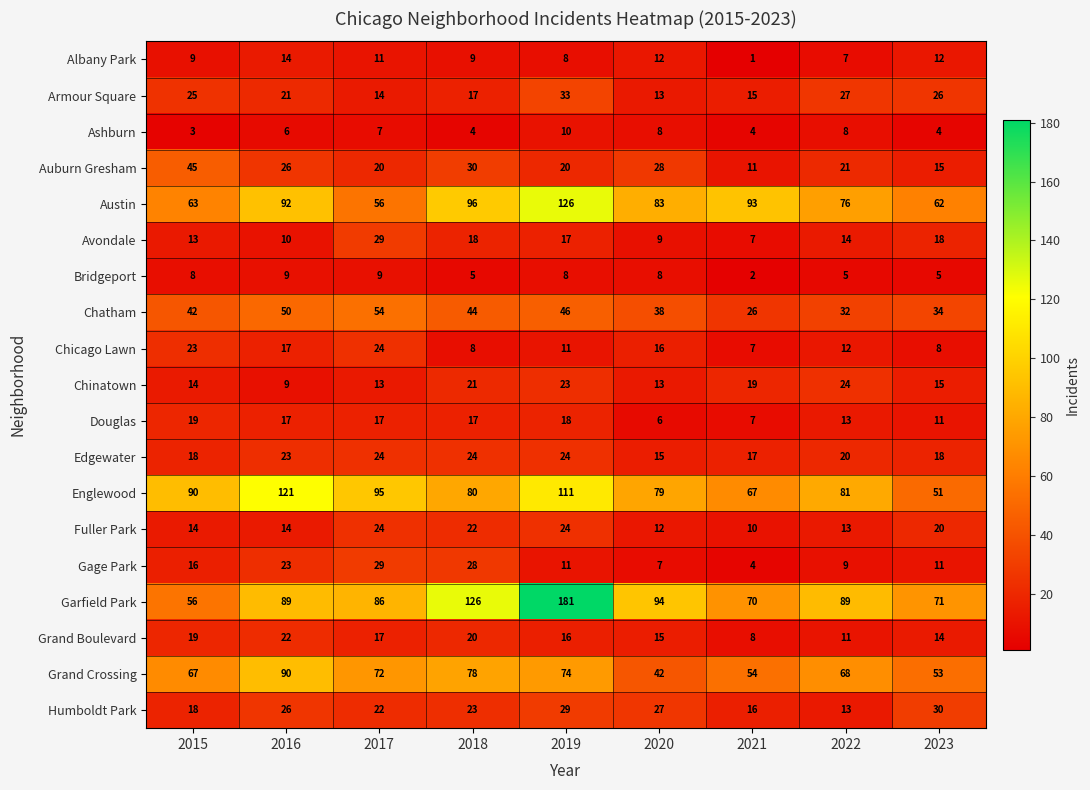

Which label corresponds to the smallest value in the chart?

2021